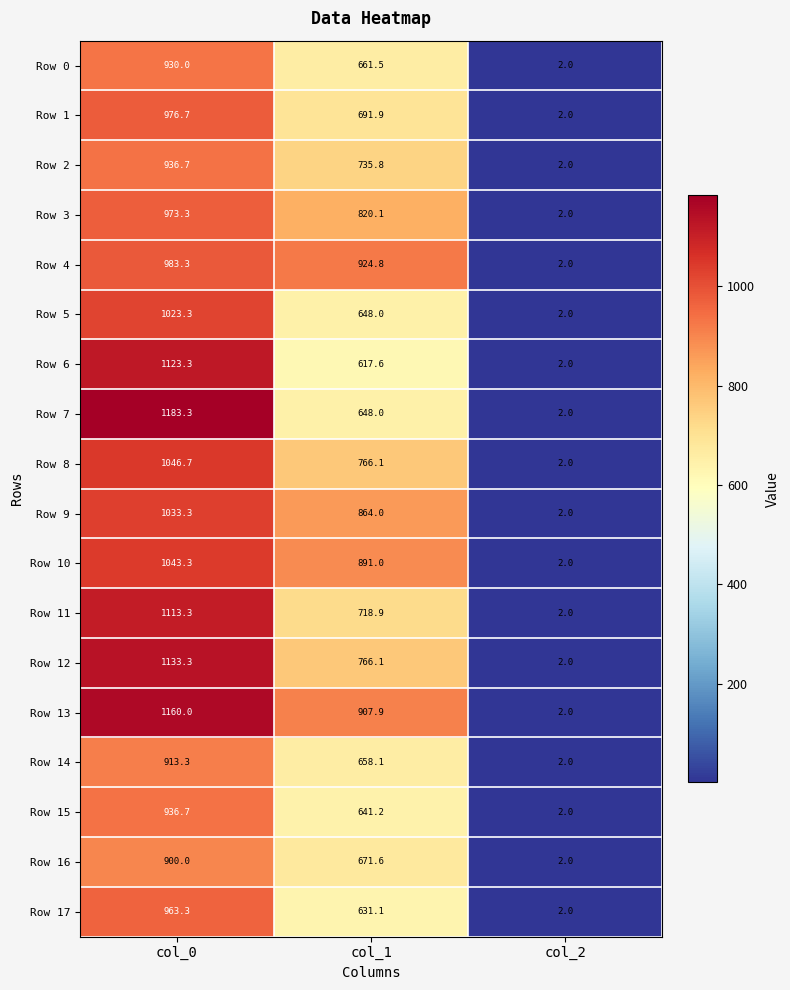

What is the total value across all series at col_2?

36.0